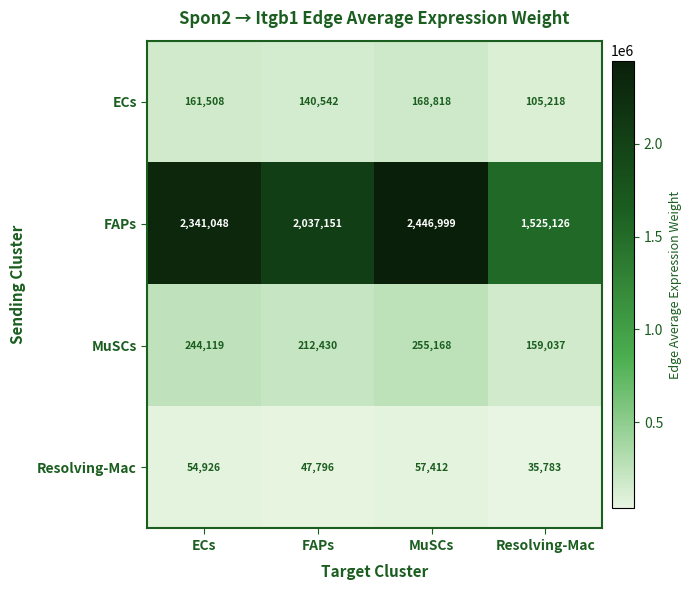

What is the maximum value shown in the chart?

2446999